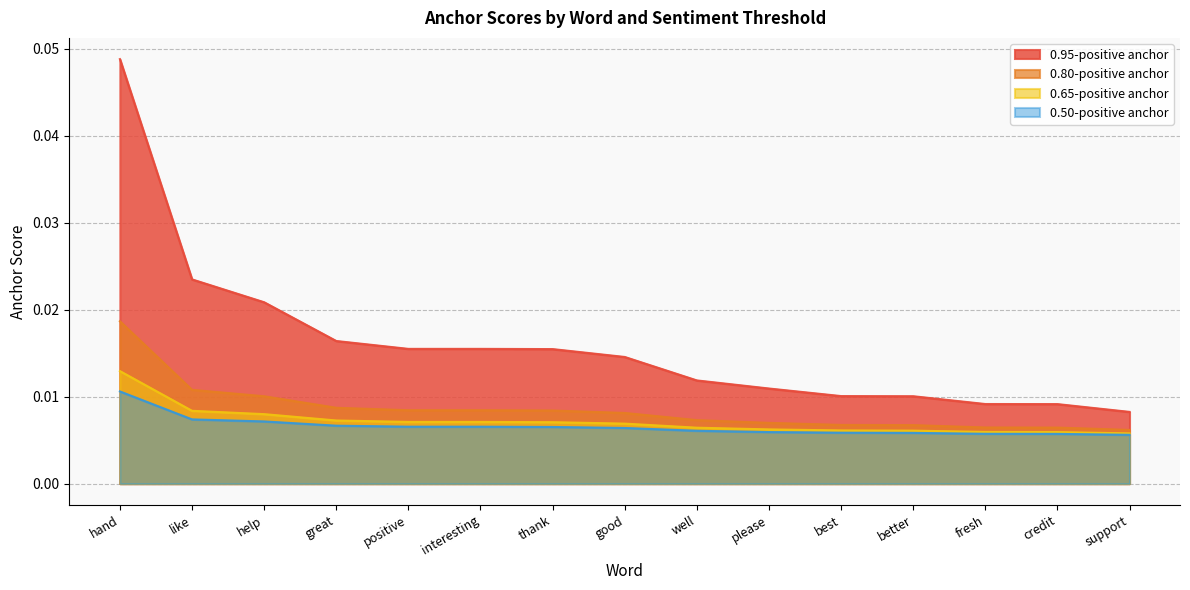

At which category does the chart reach its peak across all series?

hand